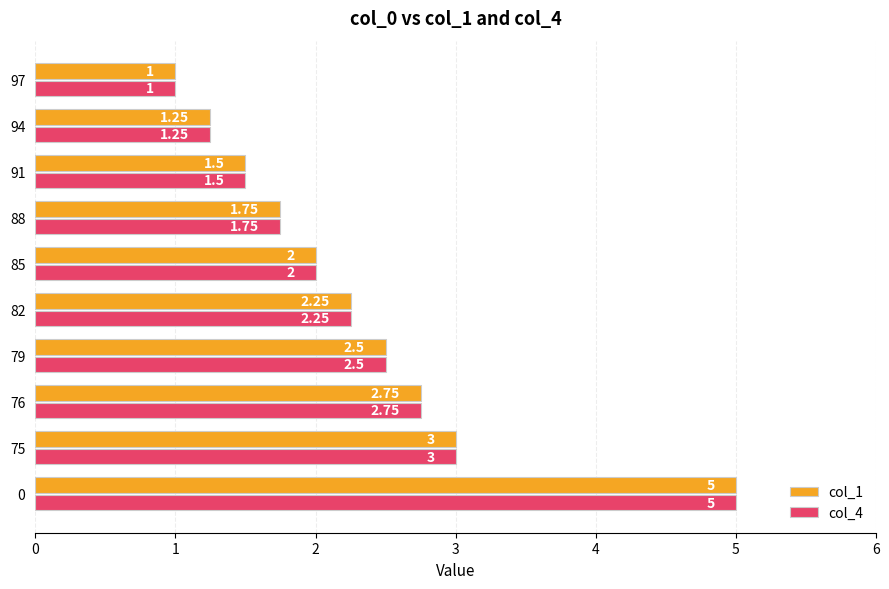

Where is col_4 nearest to the value 3?

75